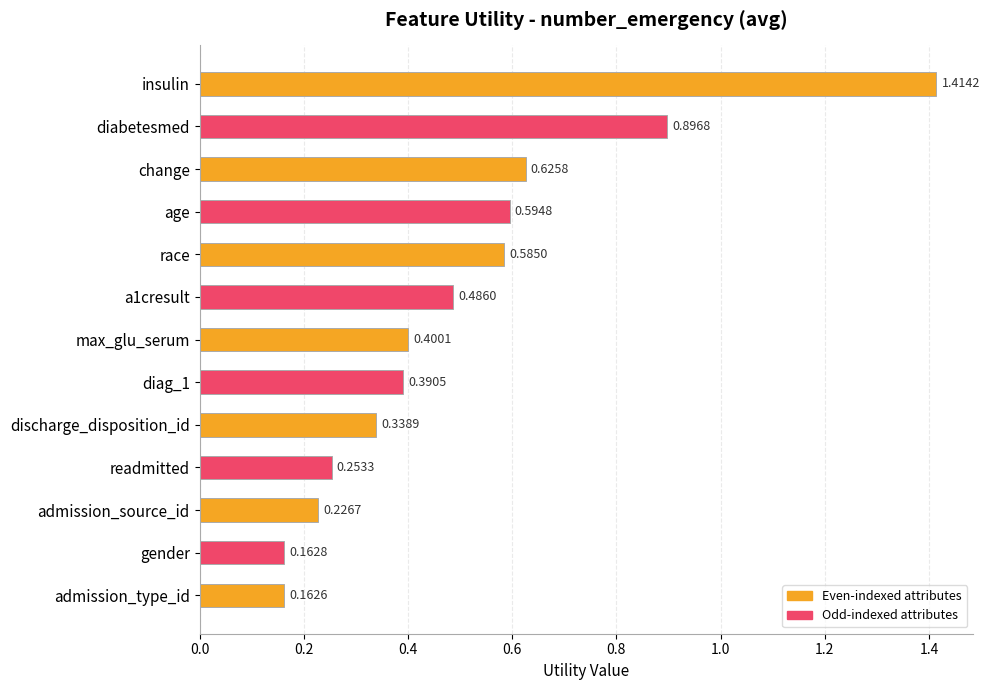

What is the label of the 2nd bar from the top?

diabetesmed